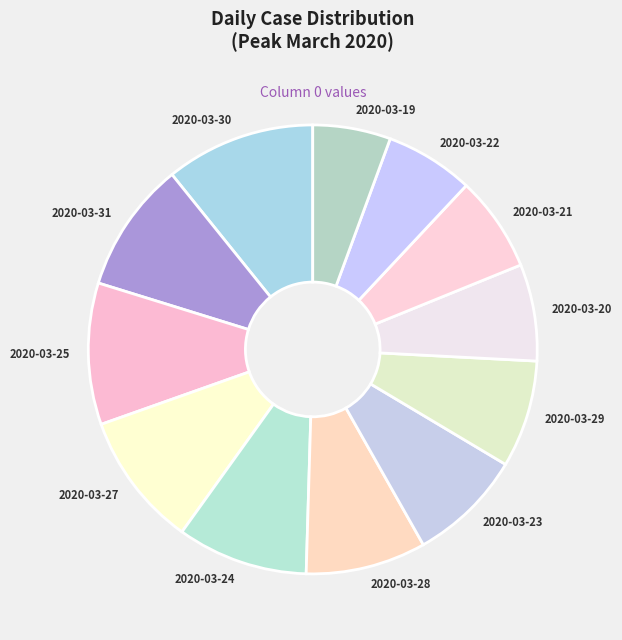

Approximately how many times larger is the value at 2020-03-25 compared to 2020-03-21?

1.5